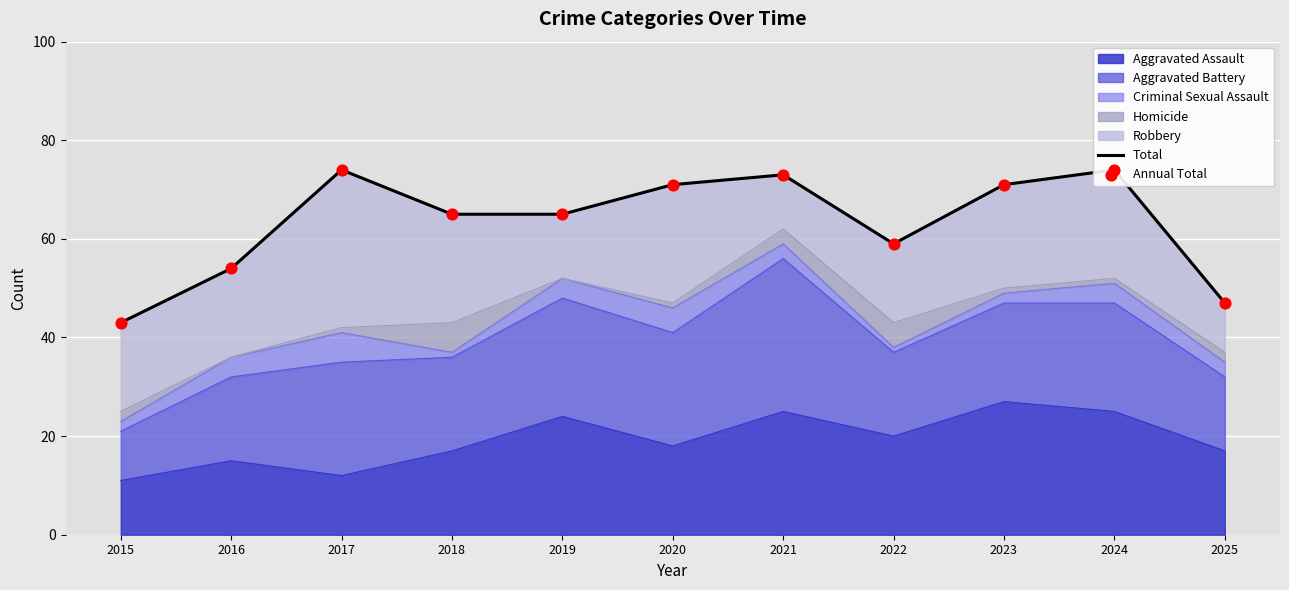

The Aggravated Assault series shows 18 at 2020. True or false?

True